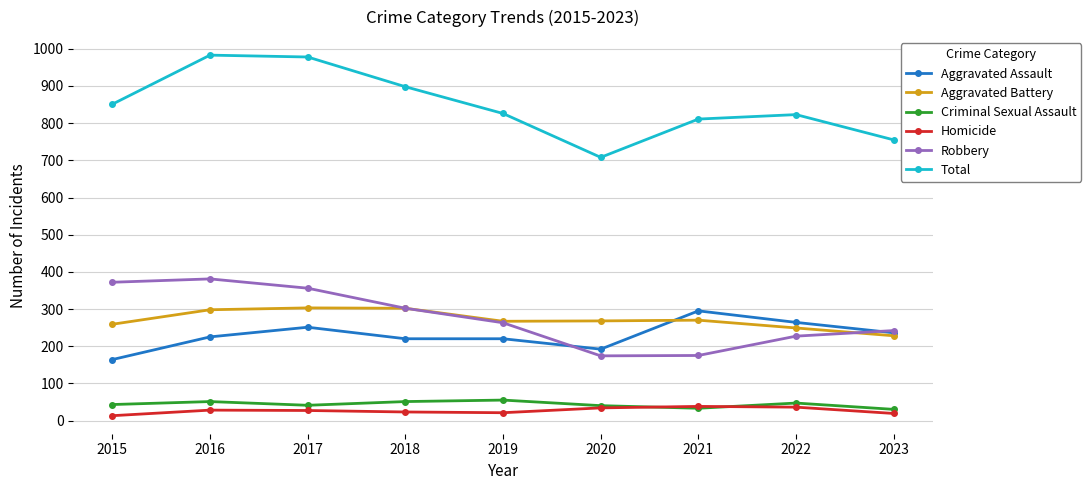

True or false: Criminal Sexual Assault and Robbery cross at least once.

False